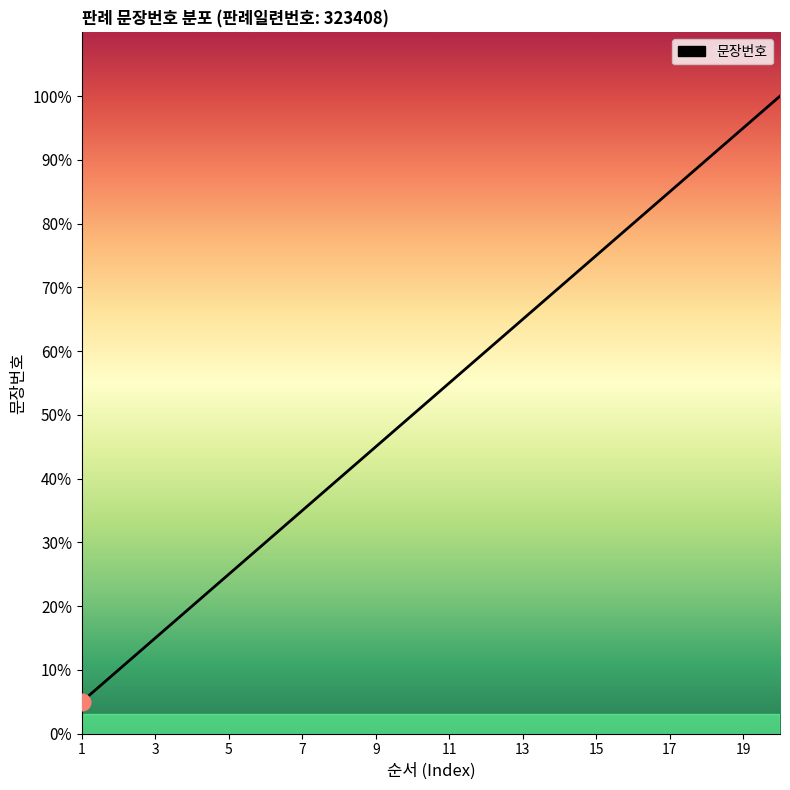

What is the difference between the maximum and minimum values?

95.0